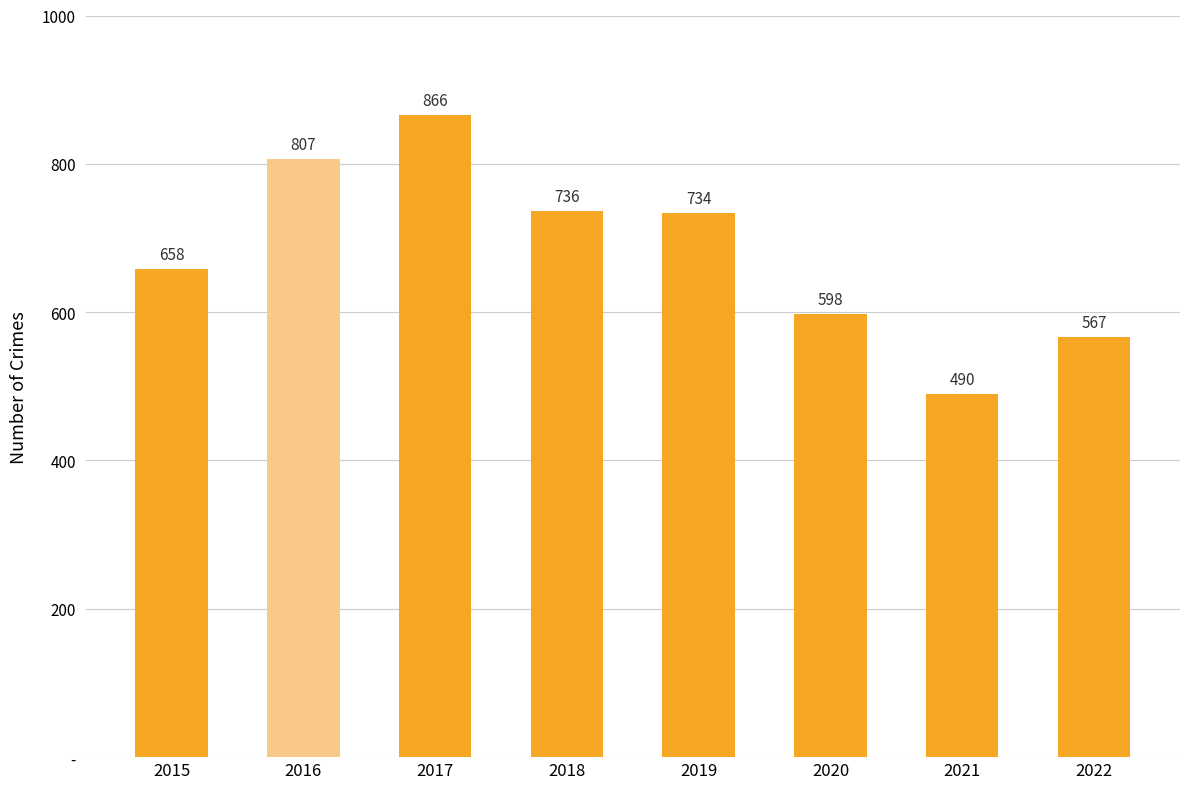

Are the bars horizontal?

No